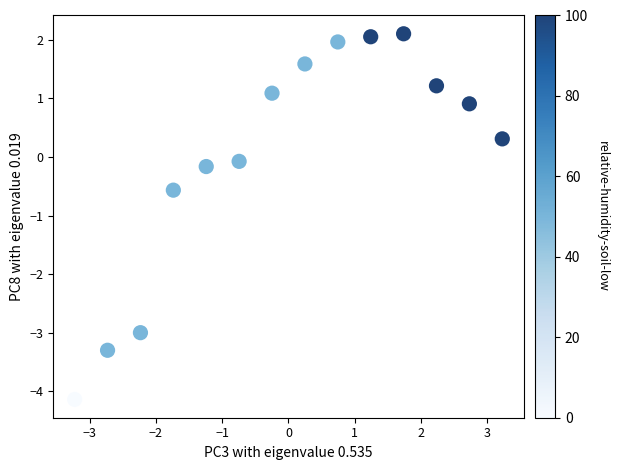

What Y value in the scatter plot is closest to -1?

-0.6